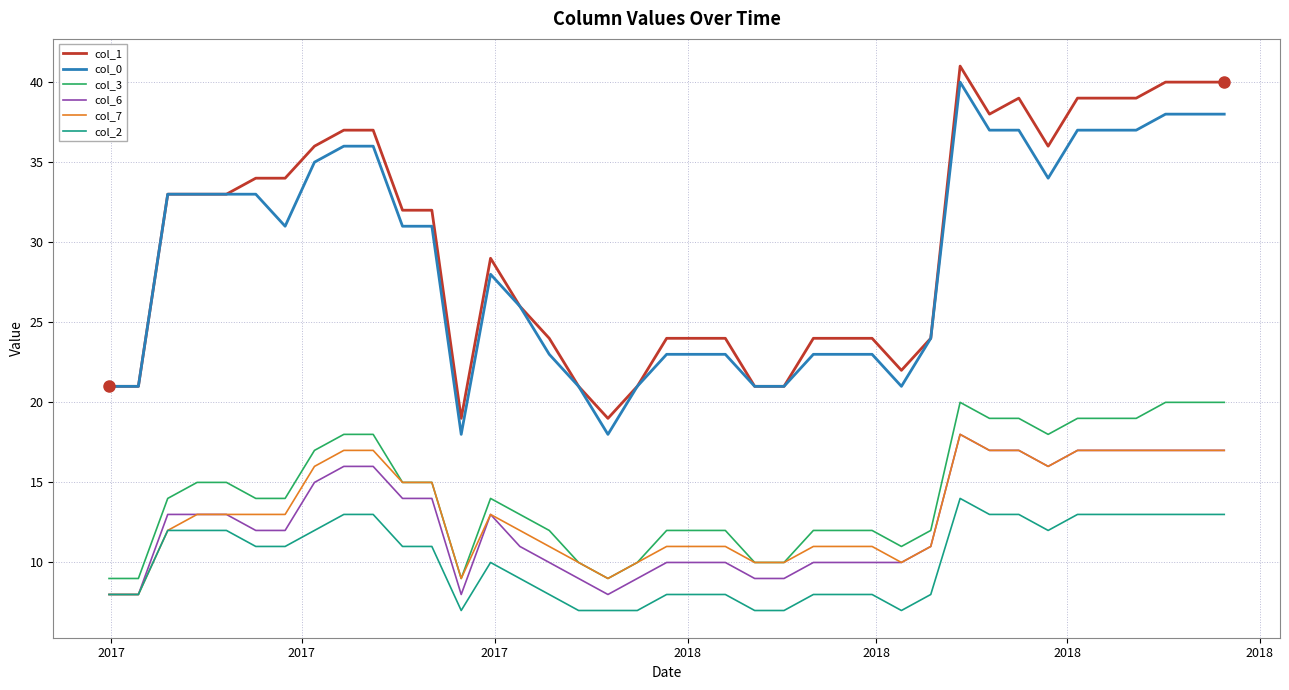

How many categories are shown in the chart?

39